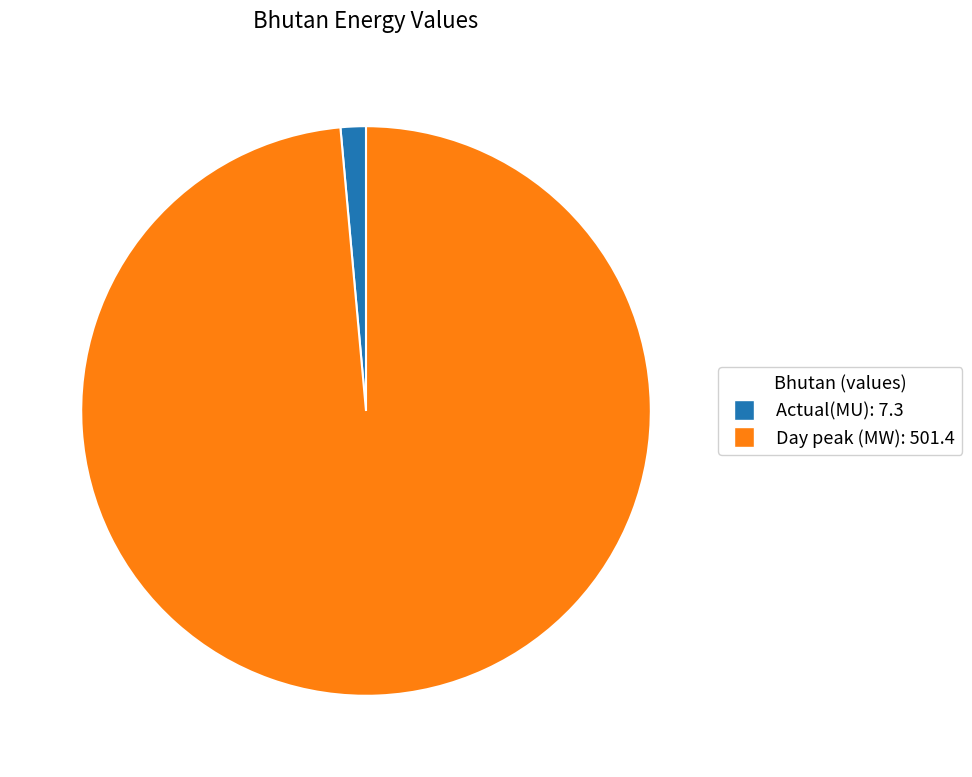

Which slice is the smallest?

Actual(MU)